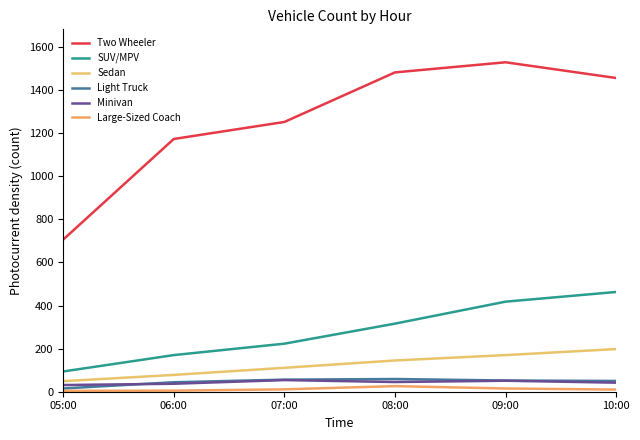

What are all the series names shown in the legend?

Two Wheeler, SUV/MPV, Sedan, Light Truck, Minivan, Large-Sized Coach